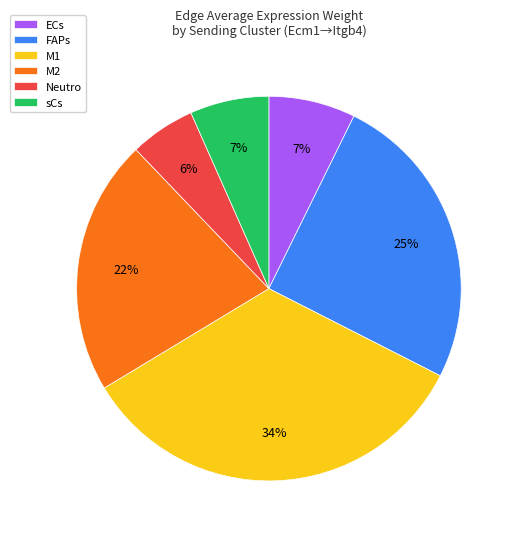

To the nearest percent, what is the average slice percentage?

17%